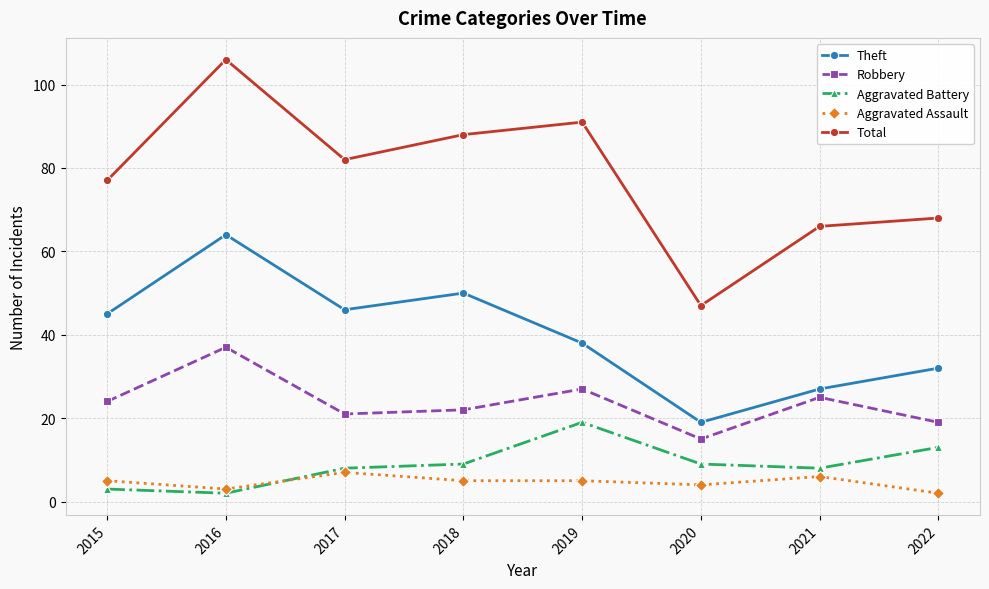

What is the difference between the Aggravated Battery values at 2018 and 2015?

6